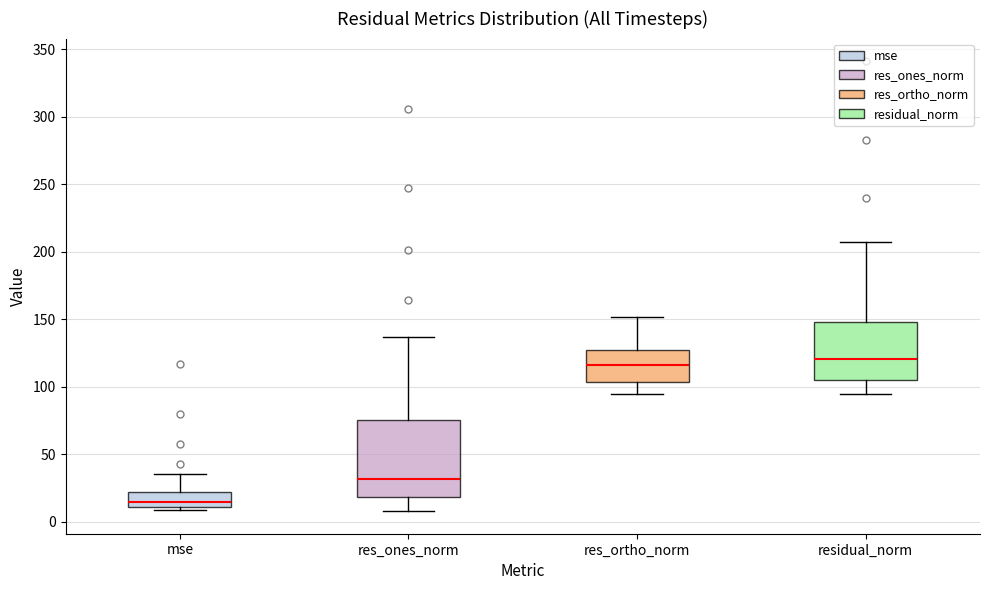

Which box is the tallest, from its lower edge to its upper edge?

res_ones_norm